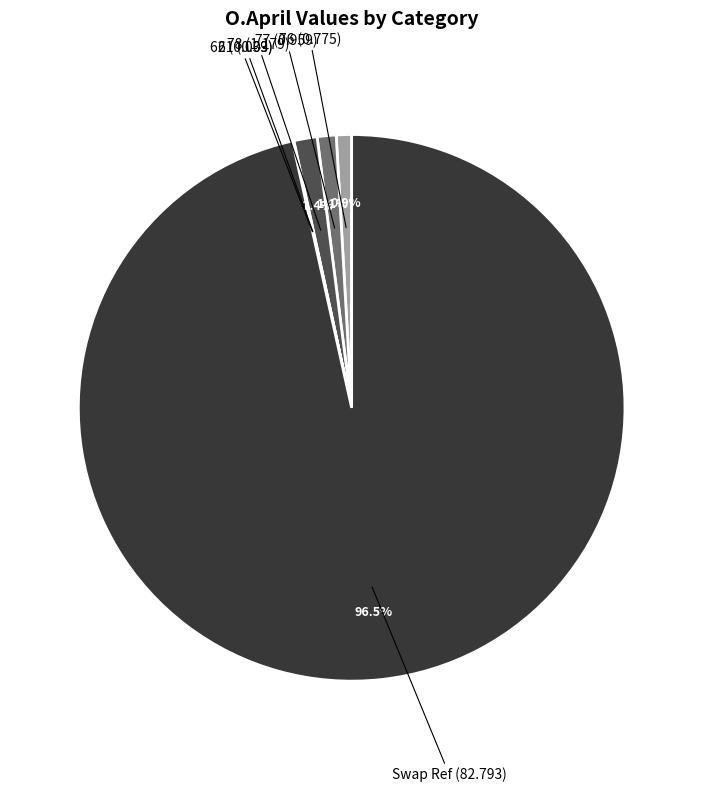

What is the largest slice in the pie chart?

Swap Ref